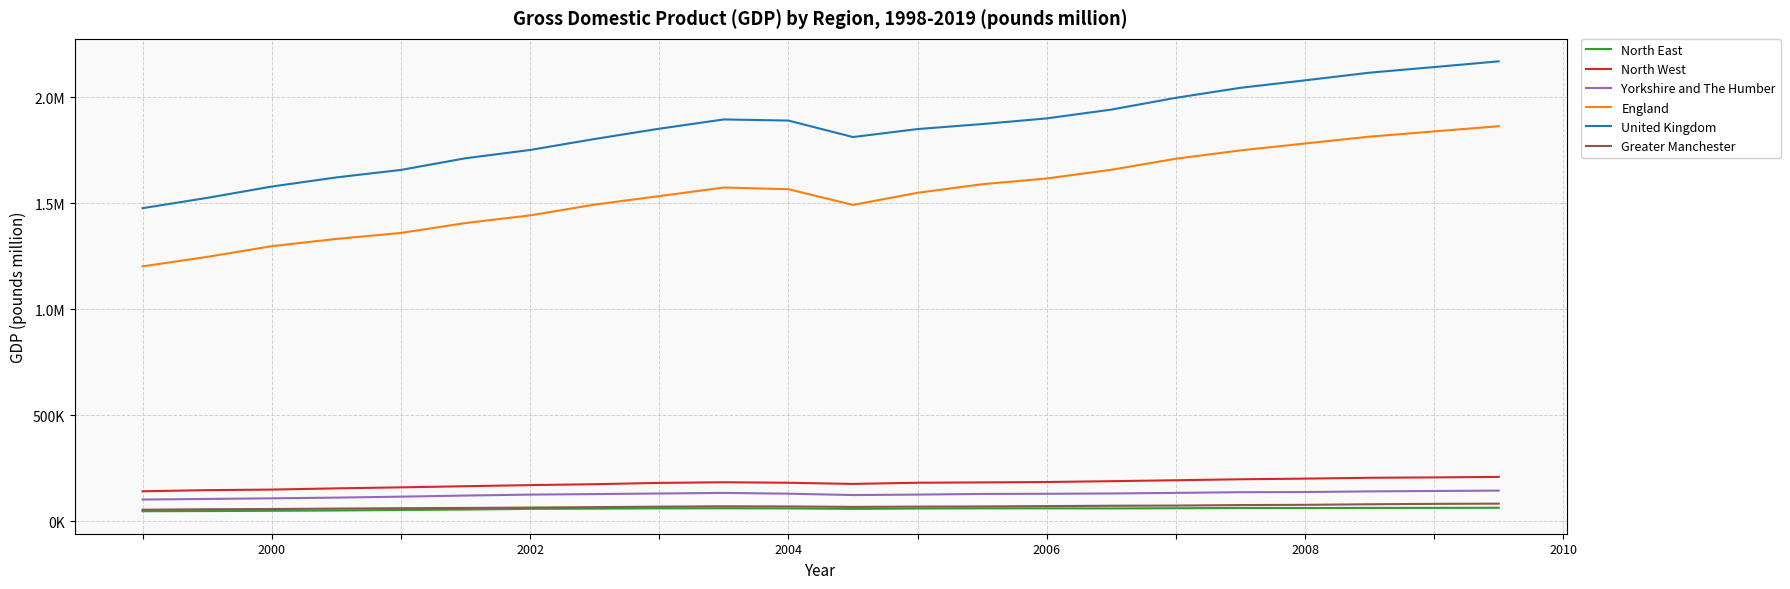

Reading left to right, transcribe all the data shown in this chart.

North East: 46544	47397	48533	50028	52495	54369	57724	58591	60044	60383	59757	57539	59300	60149	60104	59782	60639	61897	61662	62094	62334	62870
North West: 140650	145982	148608	154441	159107	164535	169733	174067	180194	183203	180868	175358	180982	182489	184349	188282	192679	197284	200366	204318	206102	208509
Yorkshire and The Humber: 101688	104492	107416	110722	115270	120498	124968	127422	130138	133012	129299	122869	125004	128138	128797	130326	133057	136306	137077	140142	142021	143787
England: 1201567	1246307	1296884	1330961	1359232	1405960	1442022	1492986	1533013	1573504	1565638	1491514	1548616	1589035	1616285	1657209	1709352	1748638	1781288	1813508	1838214	1862866
United Kingdom: 1476025	1524662	1578121	1621208	1656531	1711559	1750690	1802435	1850989	1894682	1889401	1811672	1849247	1872838	1899626	1941155	1996725	2043909	2079113	2115296	2141792	2168798
Greater Manchester: 53703	55843	57055	58898	60756	62048	63768	65865	68029	69786	69048	66938	68326	69148	70725	72340	73231	75579	76666	79401	81287	82397